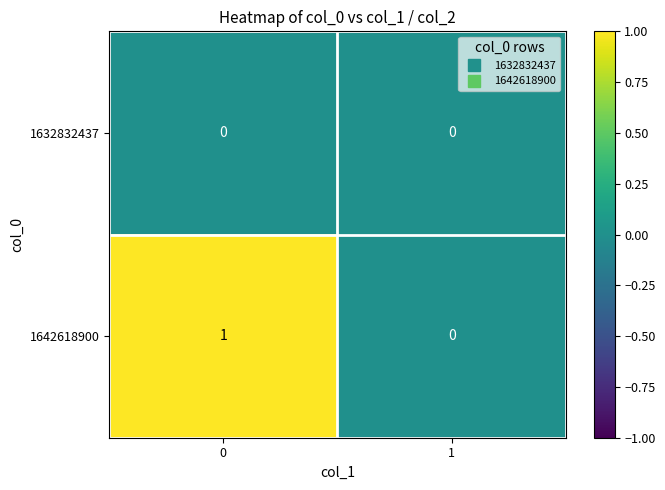

Which series has the largest total across all categories?

1642618900